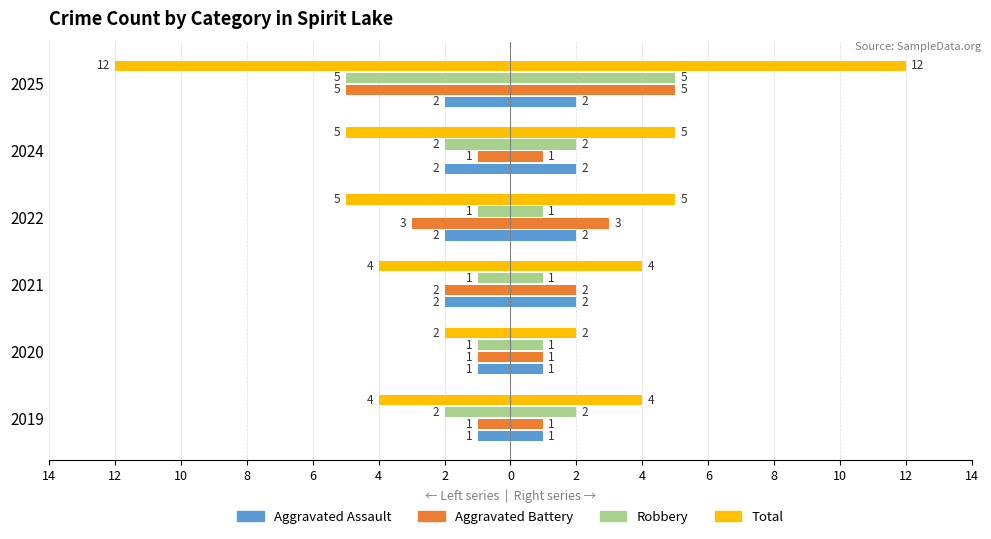

What are all the series names shown in the legend?

Aggravated Assault, Aggravated Battery, Robbery, Total